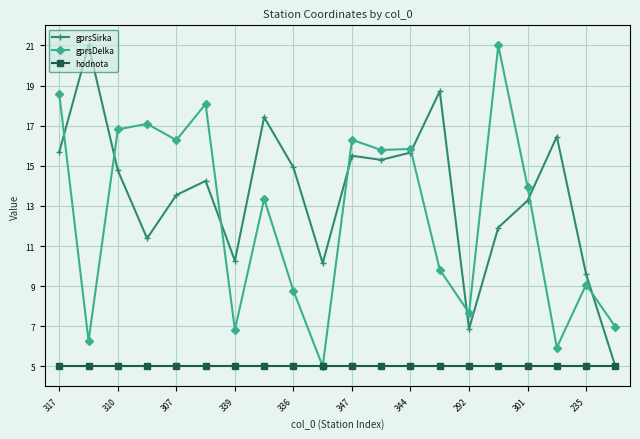

What is the minimum value for gprsDelka?

5.0